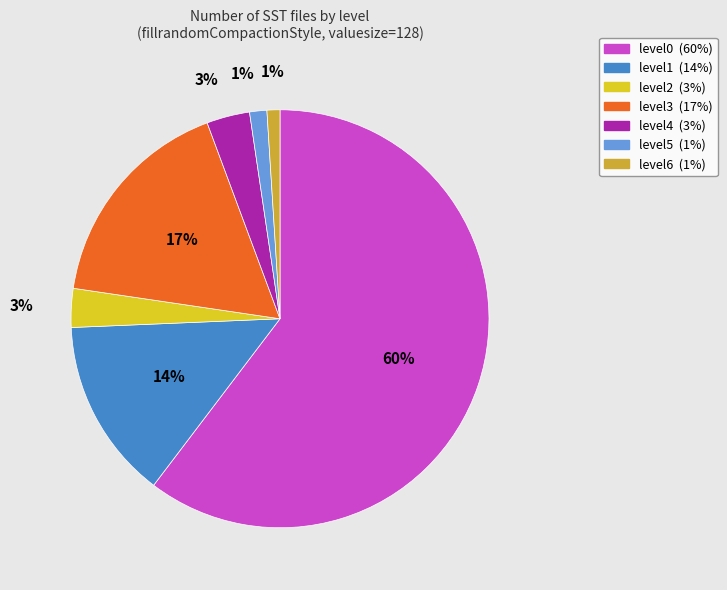

Count the number of slices in the pie.

7